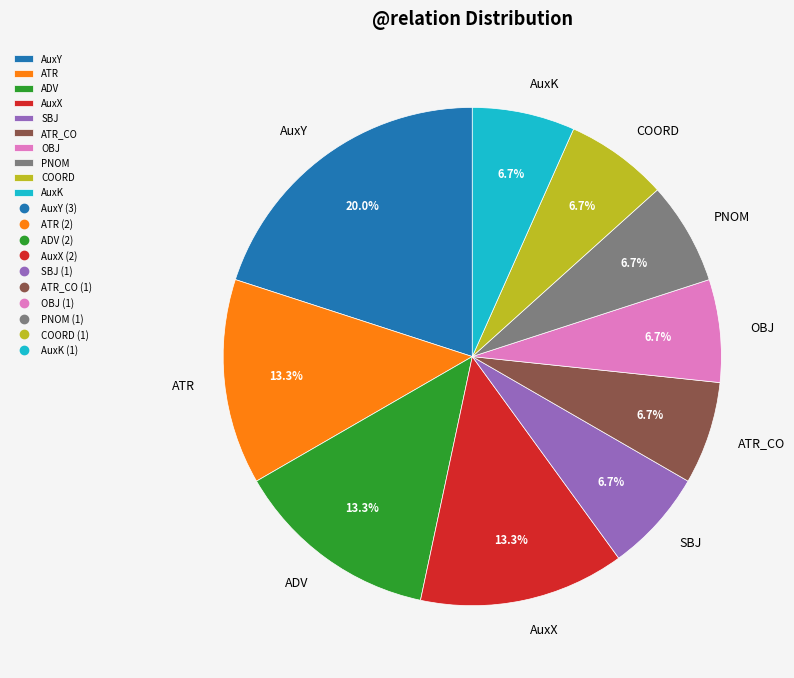

What is the largest slice in the pie chart?

AuxY